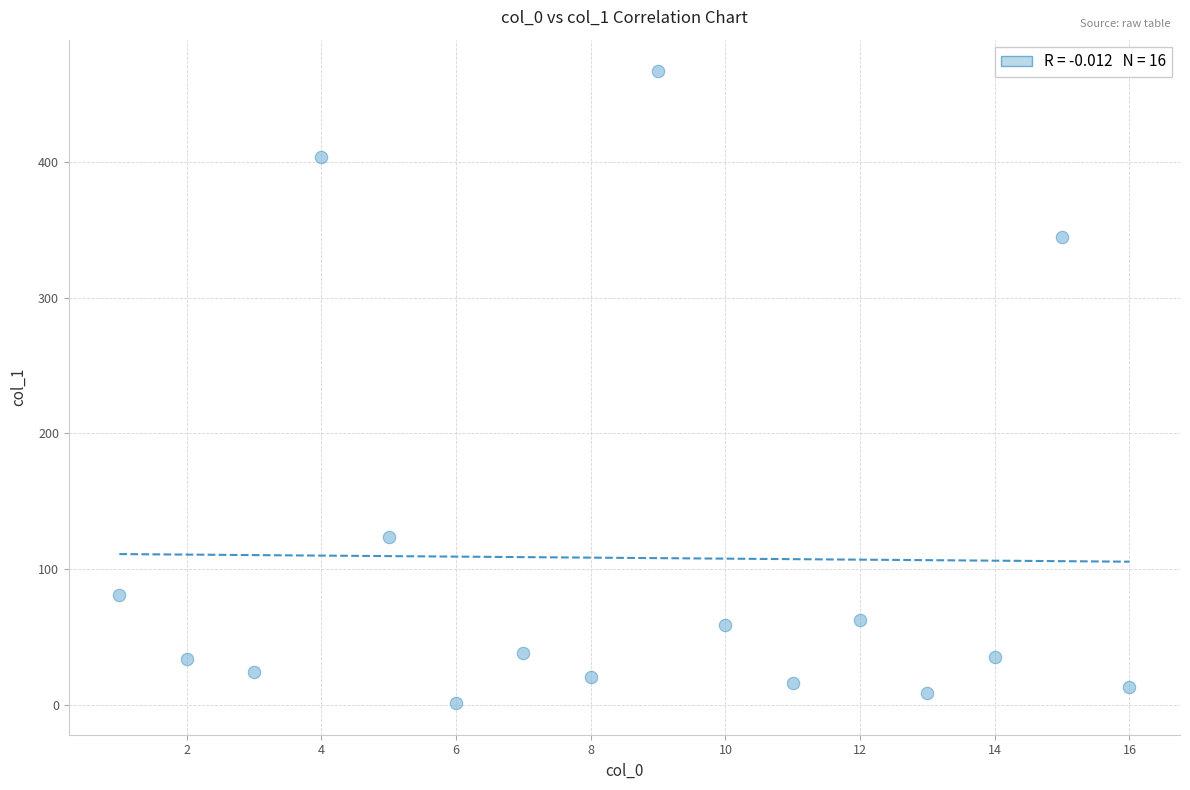

What is the range of X values (max minus min)?

15.0